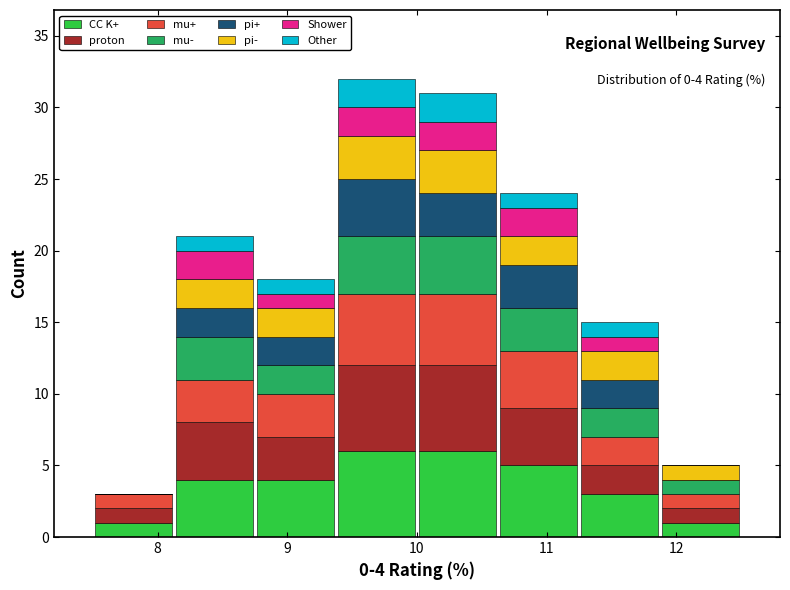

Which range on the x-axis has the tallest stacked bar (by total height)?

9.4 to 10.0